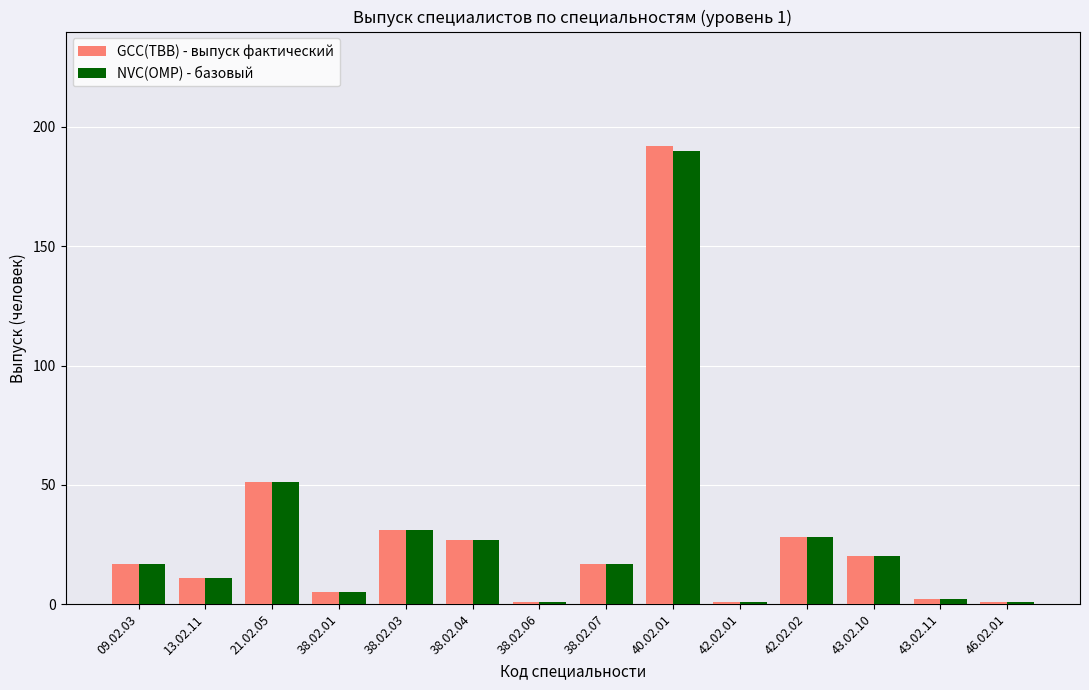

Reading left to right, what are all the values shown in this chart?

GCC(TBB) - выпуск фактический: 09.02.03=17	13.02.11=11	21.02.05=51	38.02.01=5	38.02.03=31	38.02.04=27	38.02.06=1	38.02.07=17	40.02.01=192	42.02.01=1	42.02.02=28	43.02.10=20	43.02.11=2	46.02.01=1
NVC(OMP) - базовый: 09.02.03=17	13.02.11=11	21.02.05=51	38.02.01=5	38.02.03=31	38.02.04=27	38.02.06=1	38.02.07=17	40.02.01=190	42.02.01=1	42.02.02=28	43.02.10=20	43.02.11=2	46.02.01=1